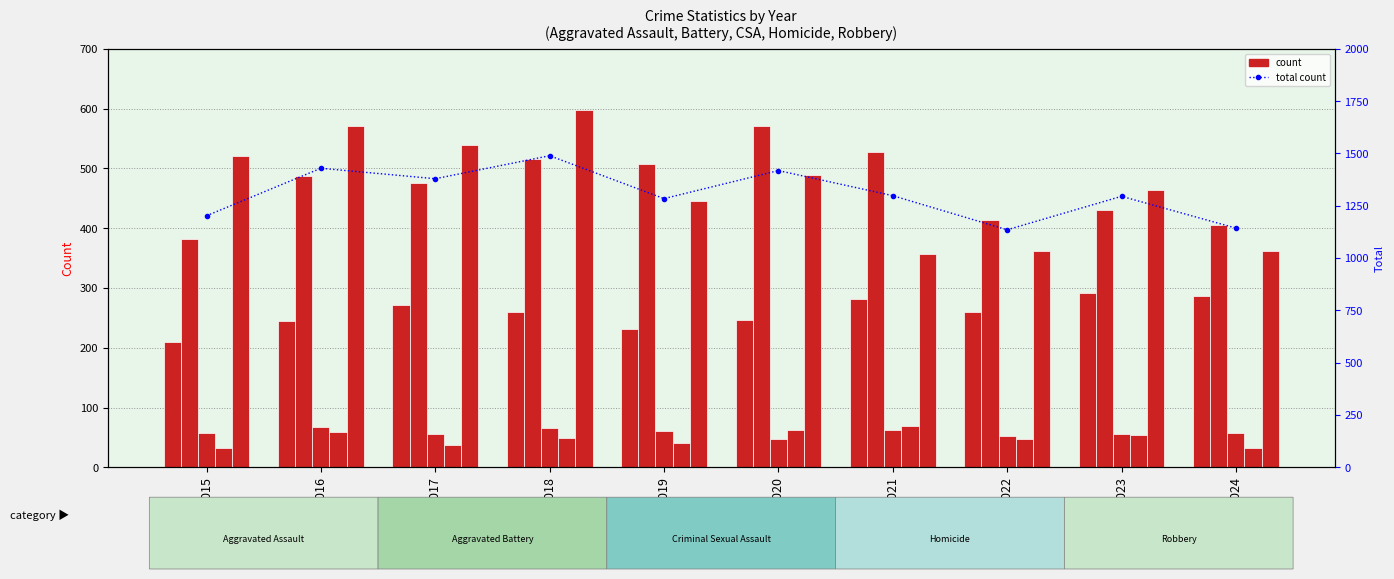

The value of Homicide at 2016 is 59. True or false?

True